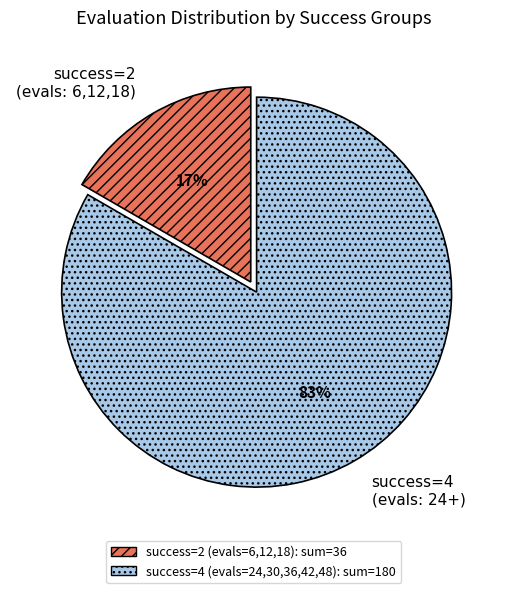

To the nearest percent, what is the average slice percentage?

50%